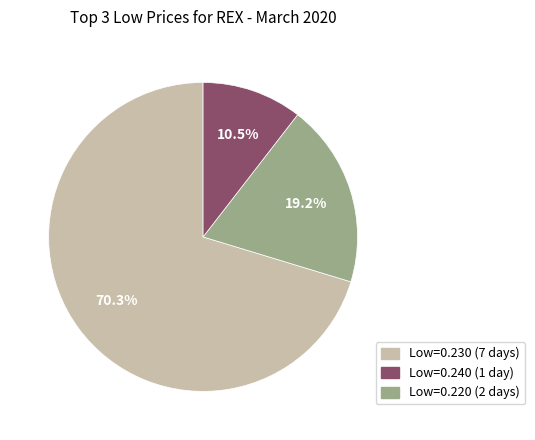

Rank the categories by value from highest to lowest.

Low=0.230 (7 days), Low=0.240 (1 day), Low=0.220 (2 days)